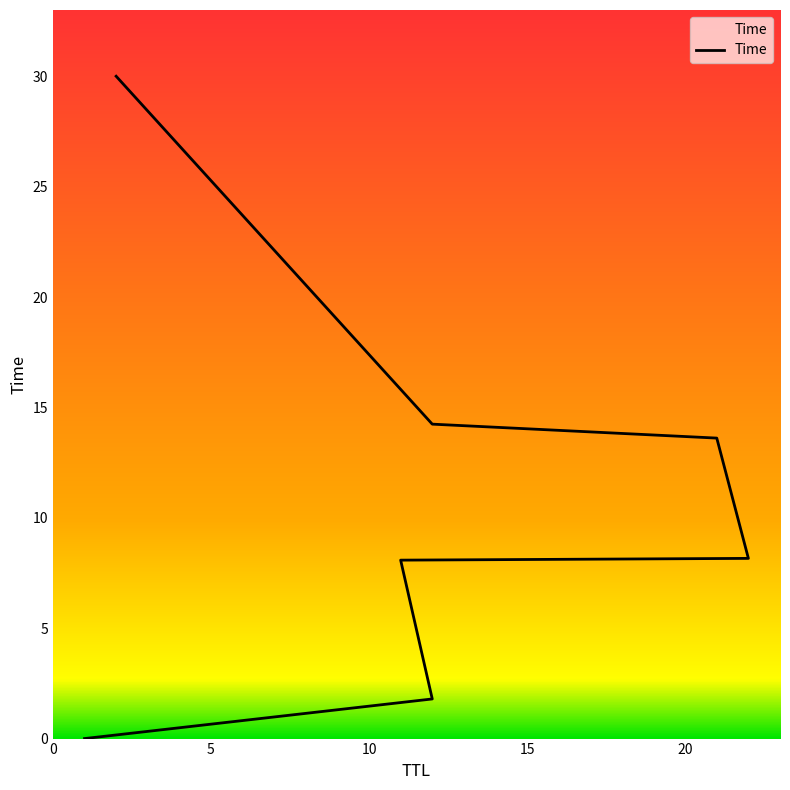

Reading left to right, list all the values displayed in this chart.

0.0	1.8	8.1	8.2	13.6	14.2	30.0